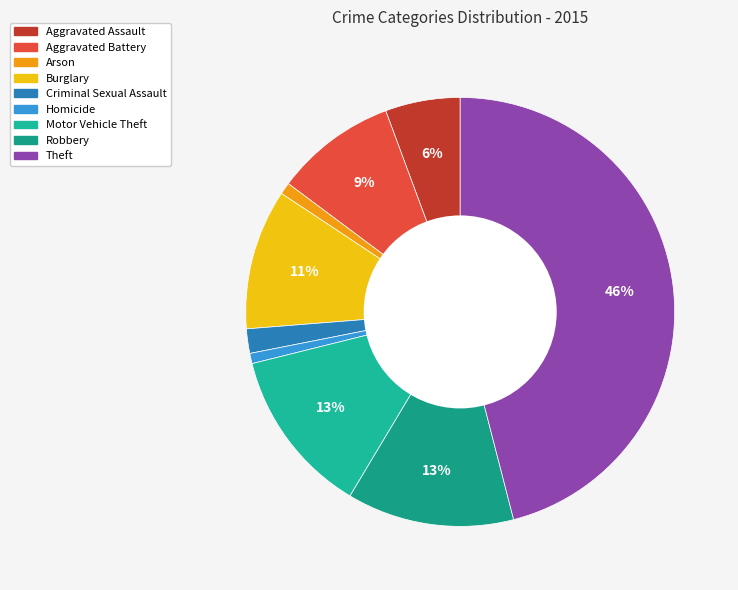

Count the number of slices in the pie.

9